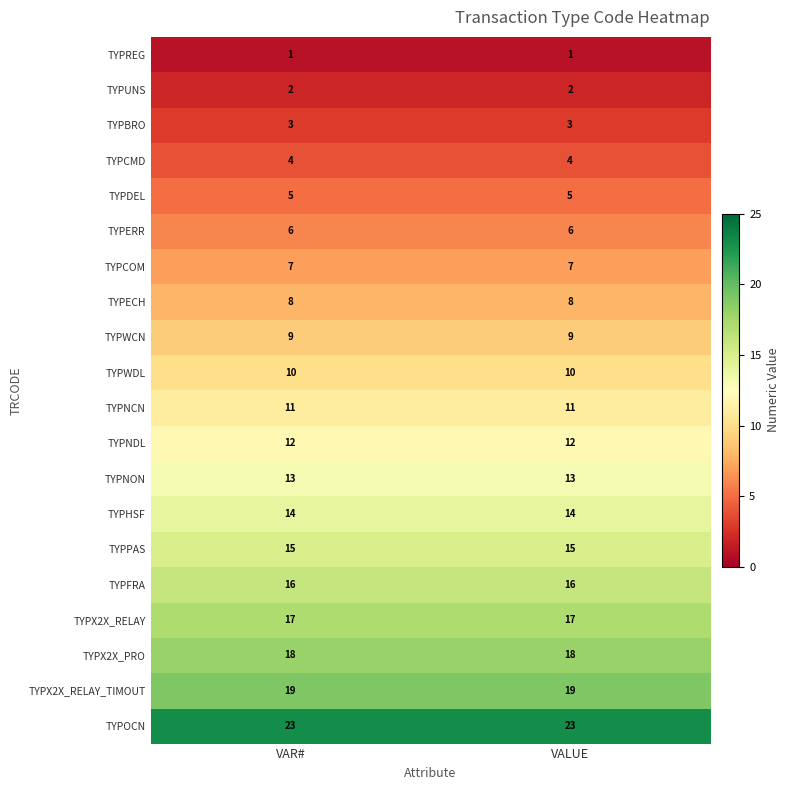

Rank the series at VAR# from highest to lowest value.

TYPOCN, TYPX2X_RELAY_TIMOUT, TYPX2X_PRO, TYPX2X_RELAY, TYPFRA, TYPPAS, TYPHSF, TYPNON, TYPNDL, TYPNCN, TYPWDL, TYPWCN, TYPECH, TYPCOM, TYPERR, TYPDEL, TYPCMD, TYPBRO, TYPUNS, TYPREG